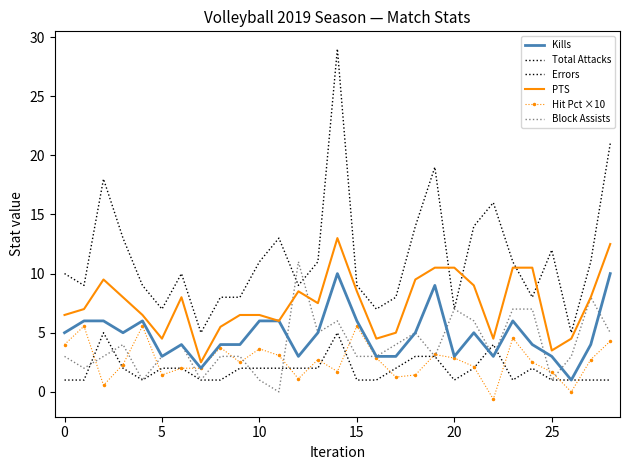

Reading left to right, what are all the values shown in this chart?

Kills: 5.0	6.0	6.0	5.0	6.0	3.0	4.0	2.0	4.0	4.0	6.0	6.0	3.0	5.0	10.0	6.0	3.0	3.0	5.0	9.0	3.0	5.0	3.0	6.0	4.0	3.0	1.0	4.0	10.0
Total Attacks: 10.0	9.0	18.0	13.0	9.0	7.0	10.0	5.0	8.0	8.0	11.0	13.0	9.0	11.0	29.0	9.0	7.0	8.0	14.0	19.0	7.0	14.0	16.0	11.0	8.0	12.0	5.0	11.0	21.0
Errors: 1.0	1.0	5.0	2.0	1.0	2.0	2.0	1.0	1.0	2.0	2.0	2.0	2.0	2.0	5.0	1.0	1.0	2.0	3.0	3.0	1.0	2.0	4.0	1.0	2.0	1.0	1.0	1.0	1.0
PTS: 6.5	7.0	9.5	8.0	6.5	4.5	8.0	2.5	5.5	6.5	6.5	6.0	8.5	7.5	13.0	8.5	4.5	5.0	9.5	10.5	10.5	9.0	4.5	10.5	10.5	3.5	4.5	8.0	12.5
Hit Pct ×10: 4.0	5.6	0.6	2.3	5.6	1.4	2.0	2.0	3.8	2.5	3.6	3.1	1.1	2.7	1.7	5.6	2.9	1.2	1.4	3.2	2.9	2.1	-0.6	4.5	2.5	1.7	0.0	2.7	4.3
Block Assists: 3.0	2.0	3.0	4.0	1.0	3.0	4.0	1.0	3.0	3.0	1.0	0.0	11.0	5.0	6.0	3.0	3.0	4.0	5.0	3.0	7.0	6.0	3.0	7.0	7.0	1.0	3.0	8.0	5.0